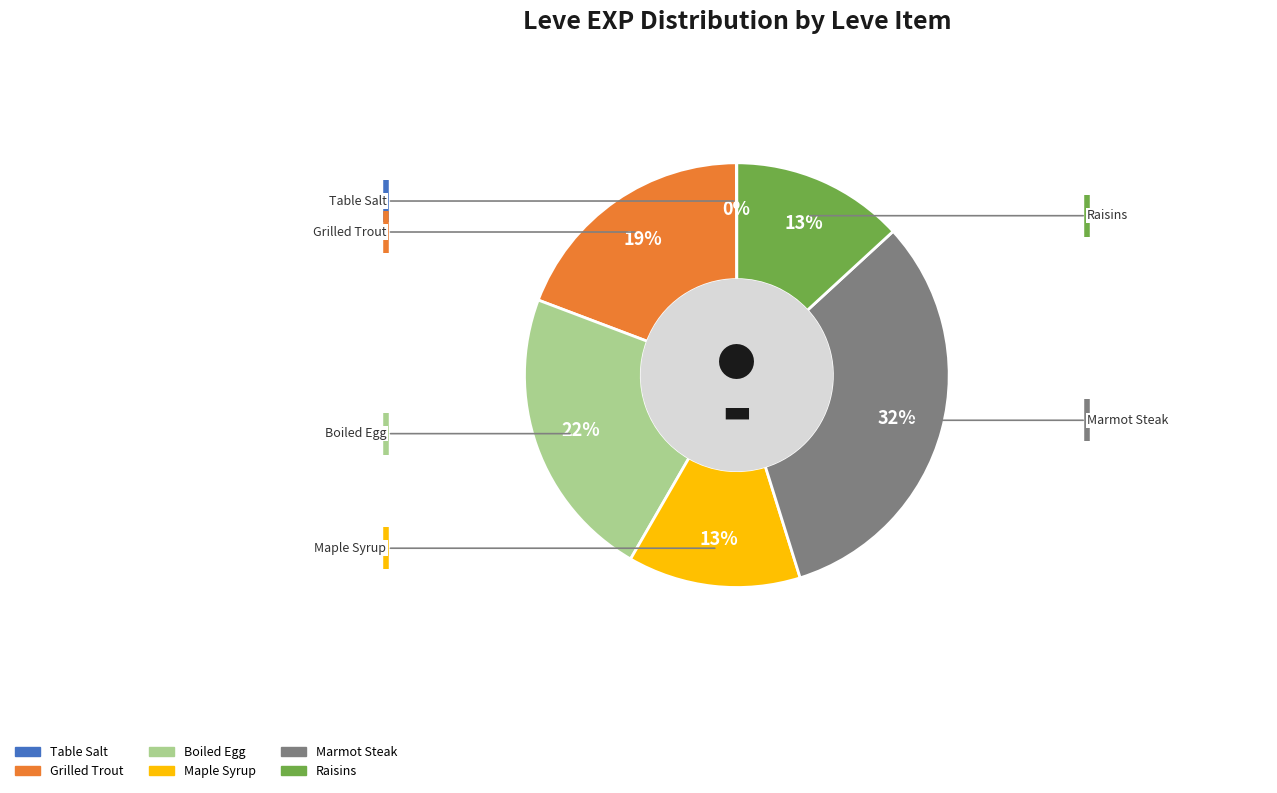

To the nearest percent, what is the difference between the largest and smallest slice percentages?

32%